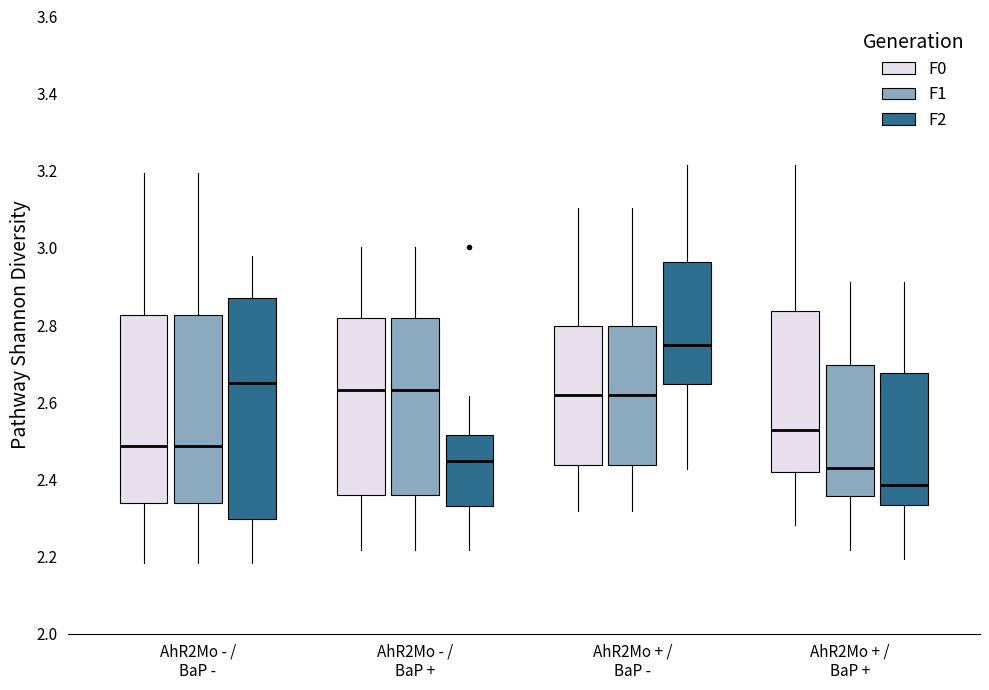

Reading left to right, read every box against the y-axis: the position of its median line, the range the box covers, and the ends of its whiskers. The values are not printed on the chart, so give them approximately, as read against the axis.

AhR2Mo - / BaP - (F0): median 2.48, box 2.34 to 2.82, whiskers 2.18 to 3.20
AhR2Mo - / BaP - (F1): median 2.48, box 2.34 to 2.82, whiskers 2.18 to 3.20
AhR2Mo - / BaP - (F2): median 2.64, box 2.30 to 2.88, whiskers 2.18 to 2.98
AhR2Mo - / BaP + (F0): median 2.64, box 2.36 to 2.82, whiskers 2.22 to 3.00
AhR2Mo - / BaP + (F1): median 2.64, box 2.36 to 2.82, whiskers 2.22 to 3.00
AhR2Mo - / BaP + (F2): median 2.44, box 2.34 to 2.52, whiskers 2.22 to 2.62
AhR2Mo + / BaP - (F0): median 2.62, box 2.44 to 2.80, whiskers 2.32 to 3.10
AhR2Mo + / BaP - (F1): median 2.62, box 2.44 to 2.80, whiskers 2.32 to 3.10
AhR2Mo + / BaP - (F2): median 2.74, box 2.64 to 2.96, whiskers 2.42 to 3.22
AhR2Mo + / BaP + (F0): median 2.52, box 2.42 to 2.84, whiskers 2.28 to 3.22
AhR2Mo + / BaP + (F1): median 2.44, box 2.36 to 2.70, whiskers 2.22 to 2.92
AhR2Mo + / BaP + (F2): median 2.38, box 2.34 to 2.68, whiskers 2.20 to 2.92